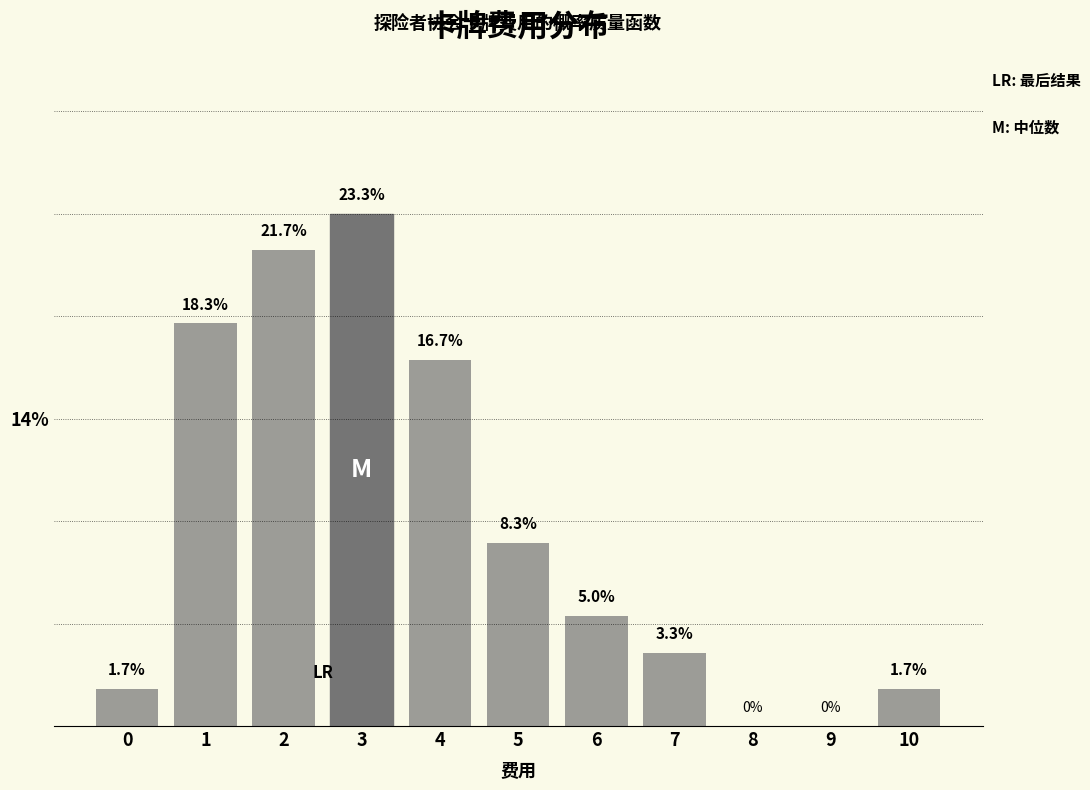

Are the bars horizontal?

No